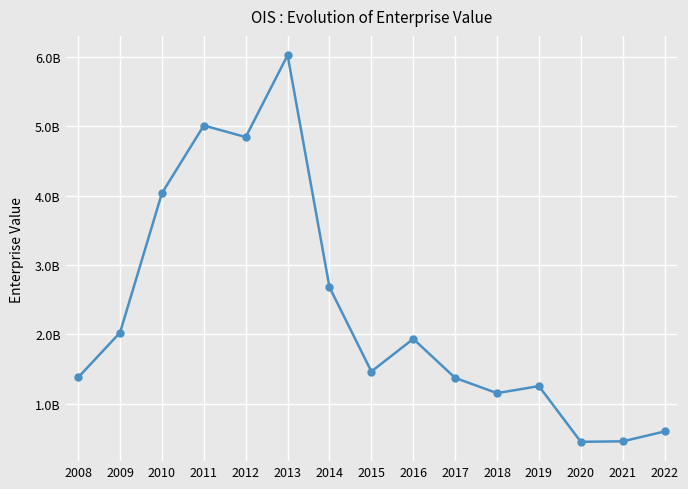

Does the chart have visible grid lines?

Yes